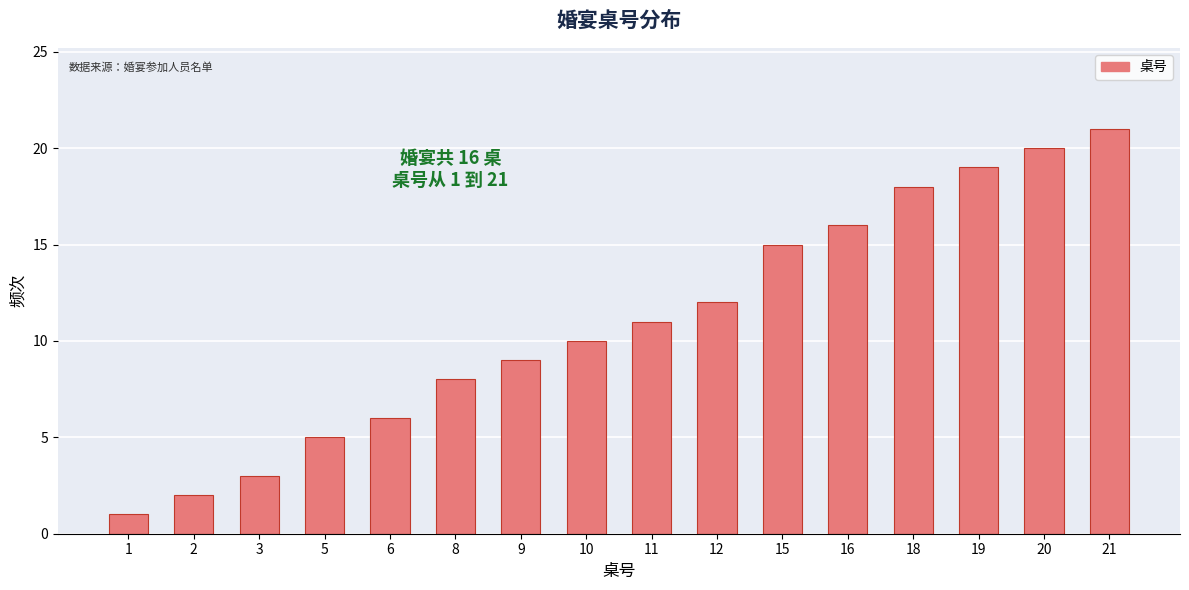

Reading right to left, extract all data points from this chart.

21	20	19	18	16	15	12	11	10	9	8	6	5	3	2	1